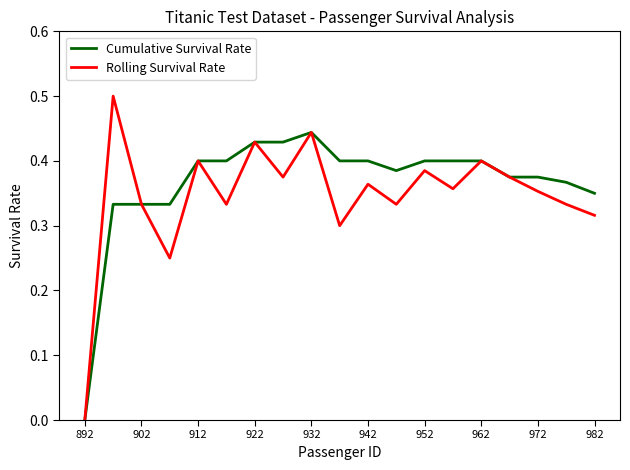

Which series has the widest spread of values?

Rolling Survival Rate